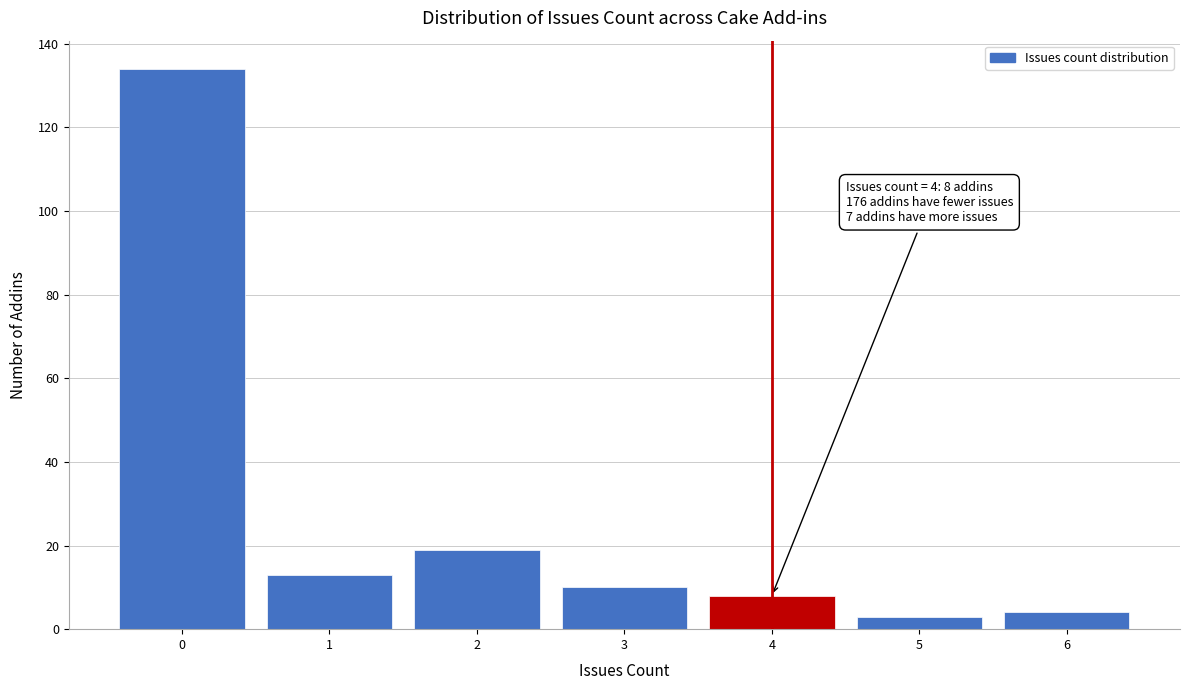

Which range on the x-axis has the tallest bar?

-0.5 to 0.5